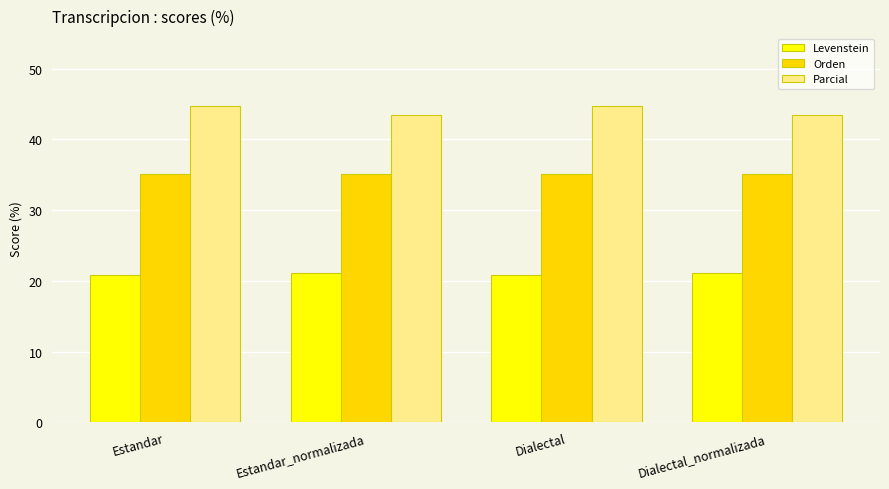

Does the chart contain stacked bars?

No